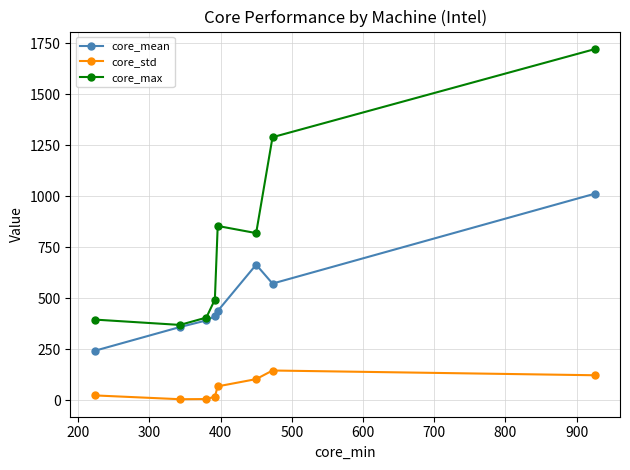

Rank the series by their average value, from lowest to highest.

core_std, core_mean, core_max